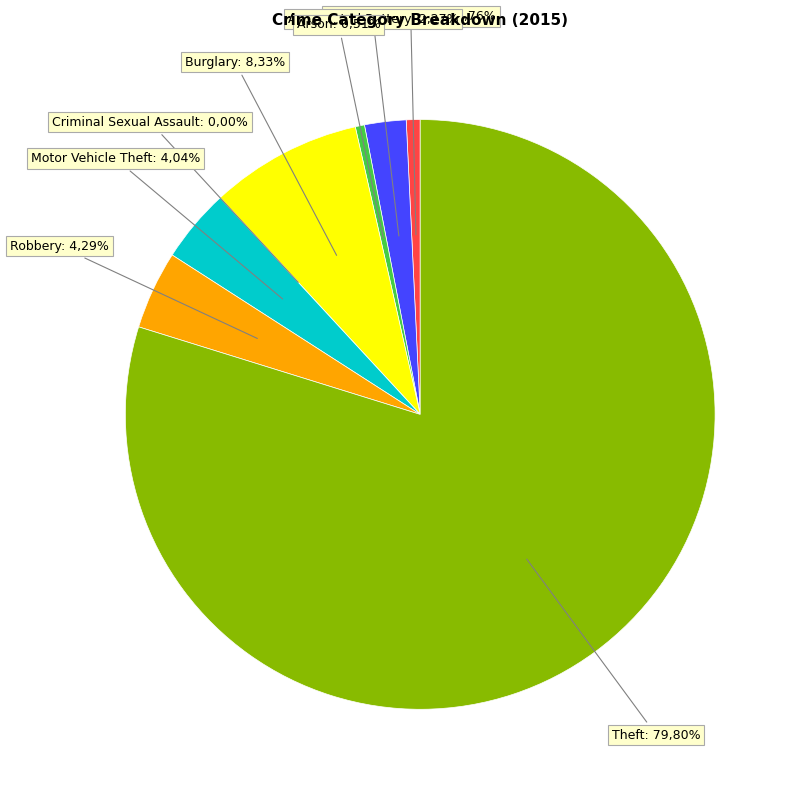

Does Theft account for over 50% of the chart?

Yes